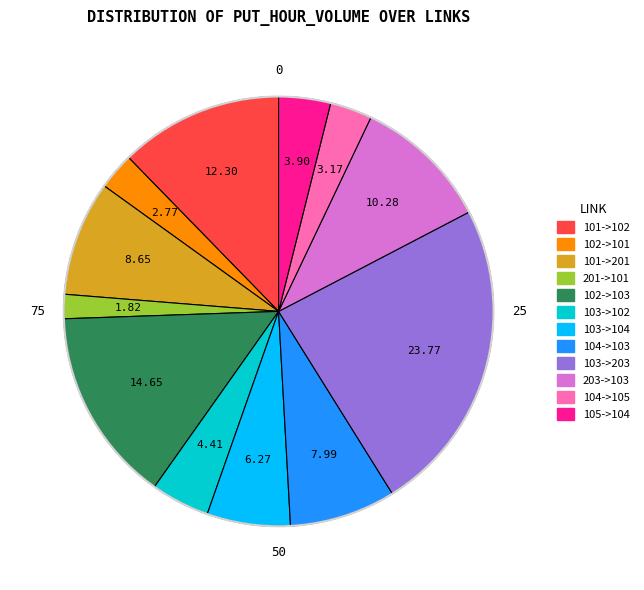

Do 101->201 and 203->103 together represent more than half of the pie?

No